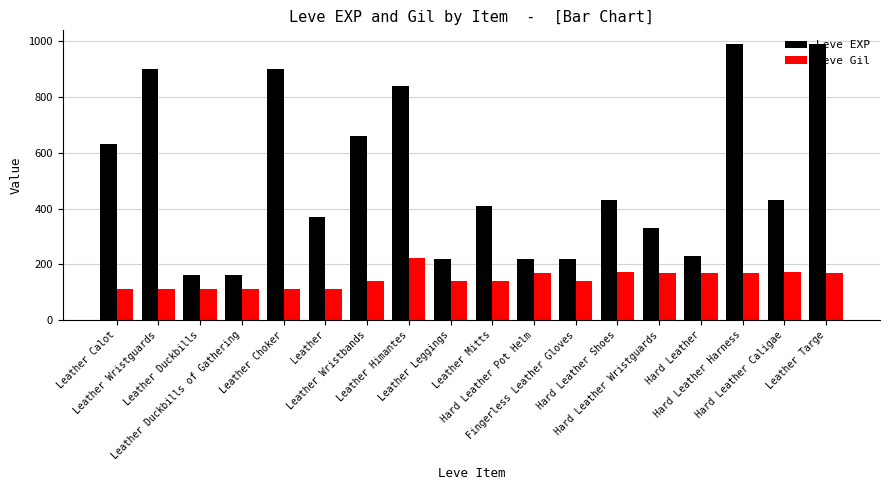

At which label does Leve Gil reach its peak?

Leather Himantes